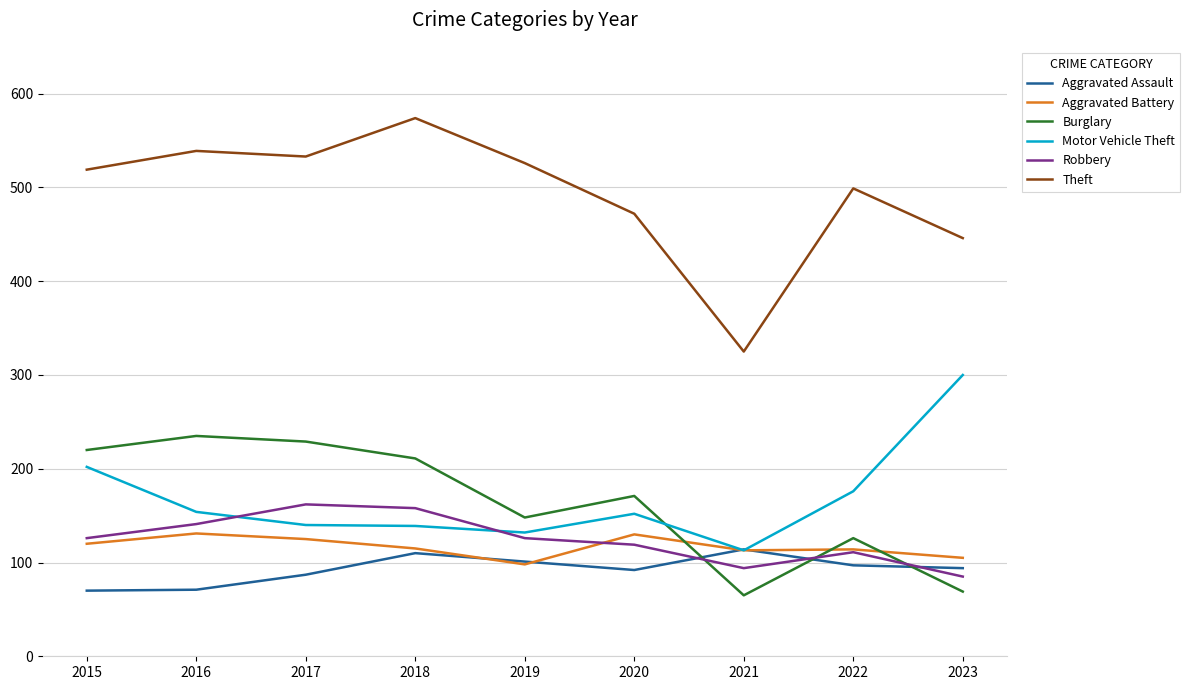

At 2023, list the series in order from smallest to largest.

Burglary, Robbery, Aggravated Assault, Aggravated Battery, Motor Vehicle Theft, Theft